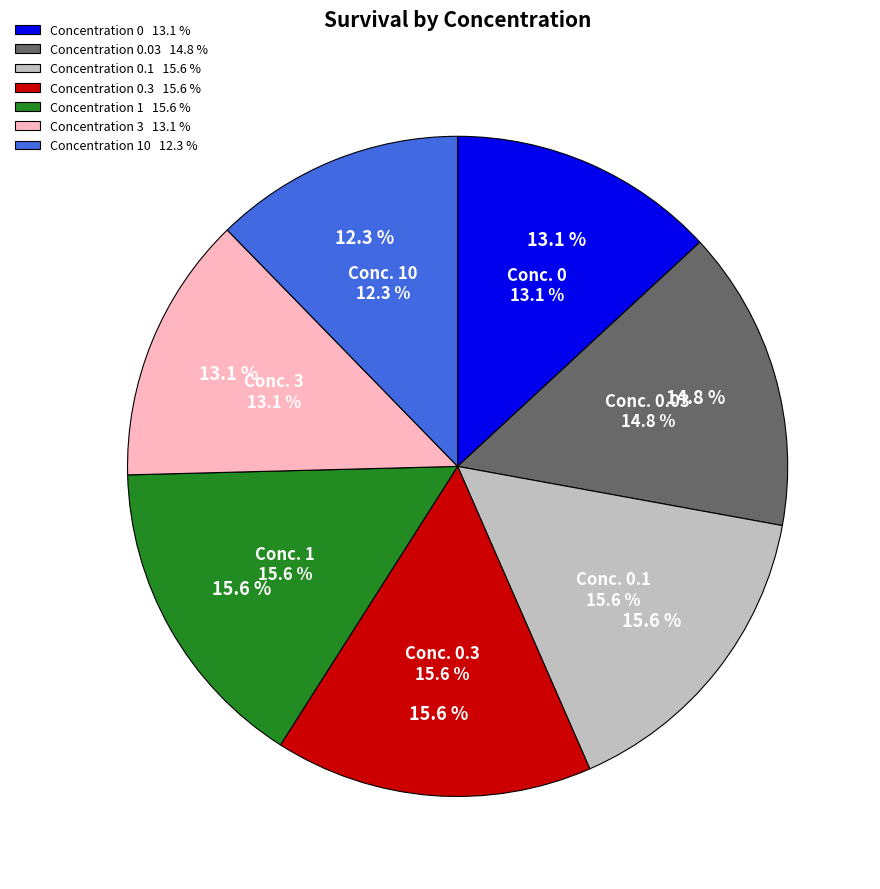

To the nearest percent, what portion does 0.3 represent?

16%